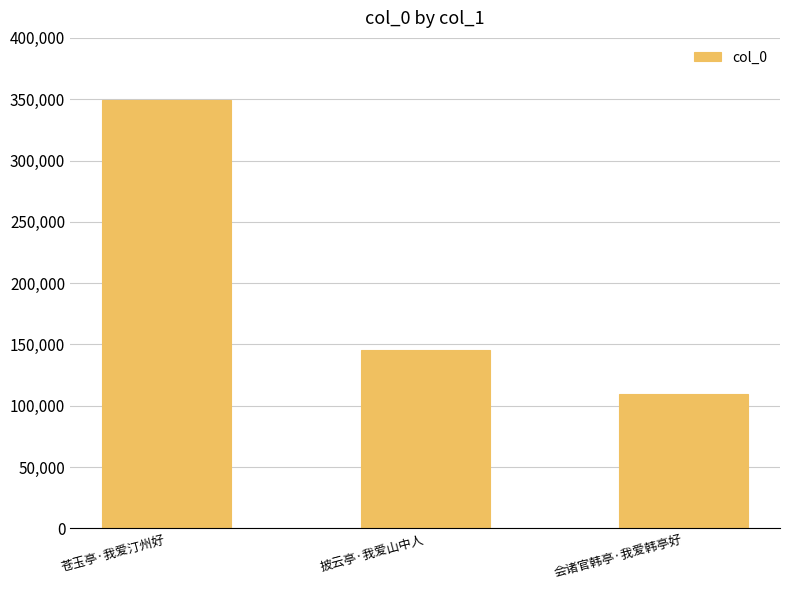

Is it true that the value at 披云亭·我爱山中人 is 145546?

True